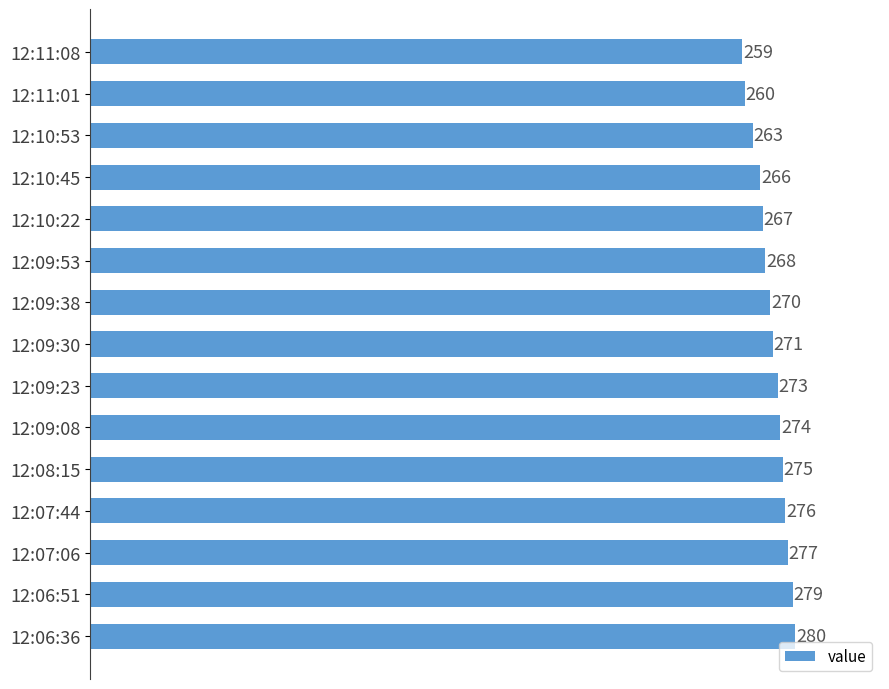

Read the value at 12:09:30, to the nearest 10.

270